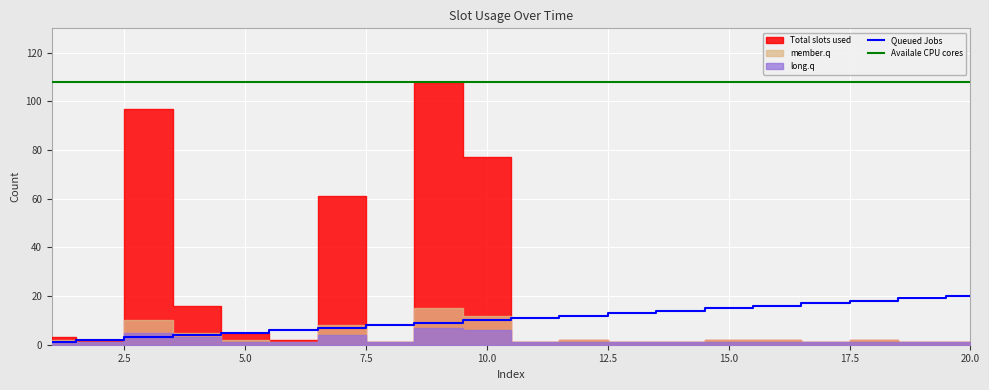

What is the difference between the highest and lowest values at 9?

98